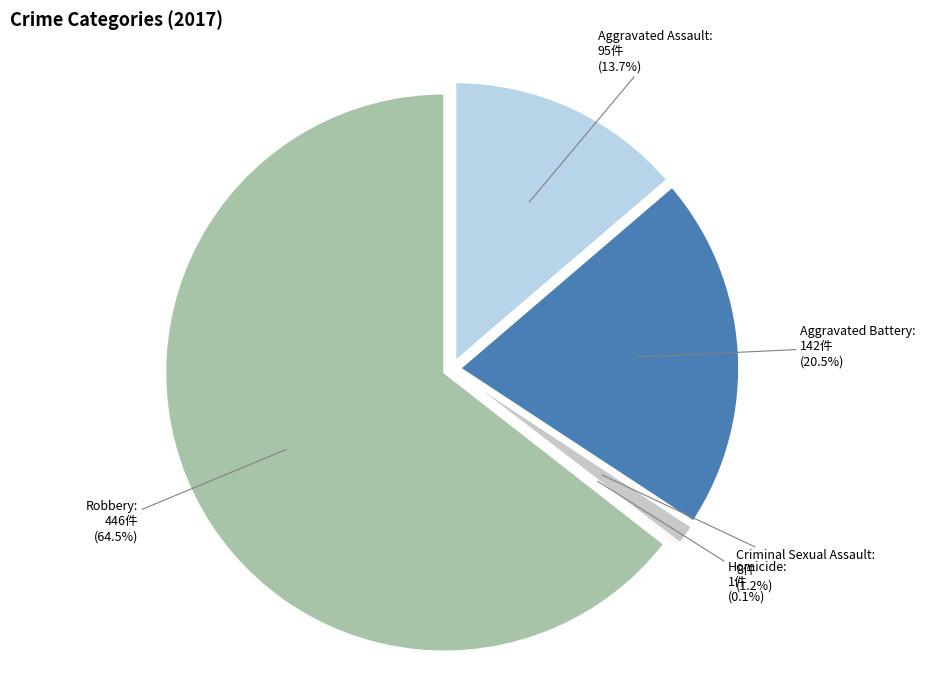

Does any single category account for the majority?

Yes